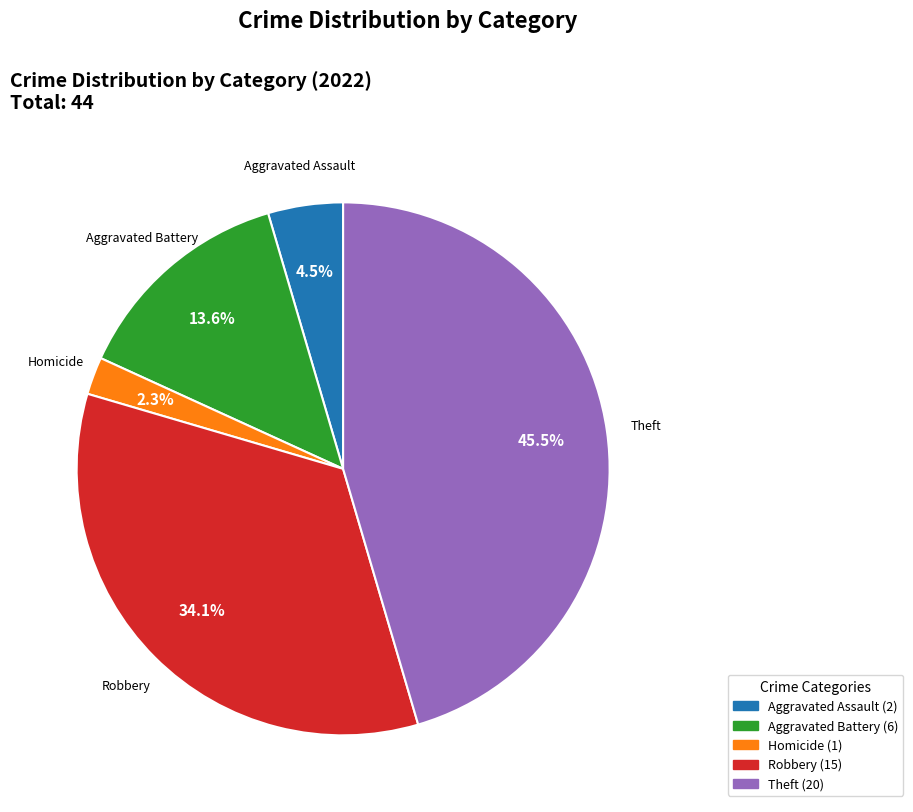

Does any single category account for the majority?

No